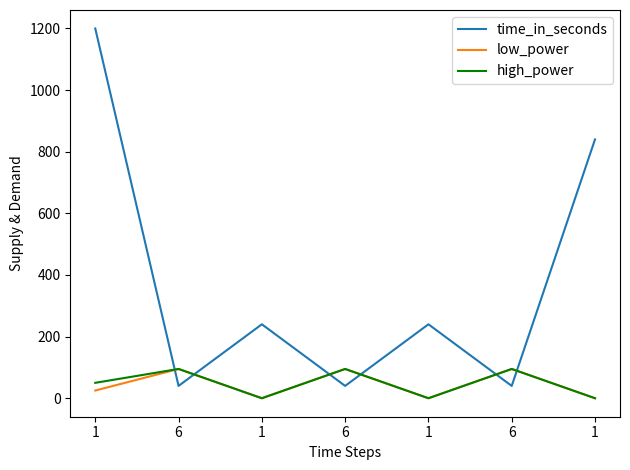

How many lines are shown in the chart?

3